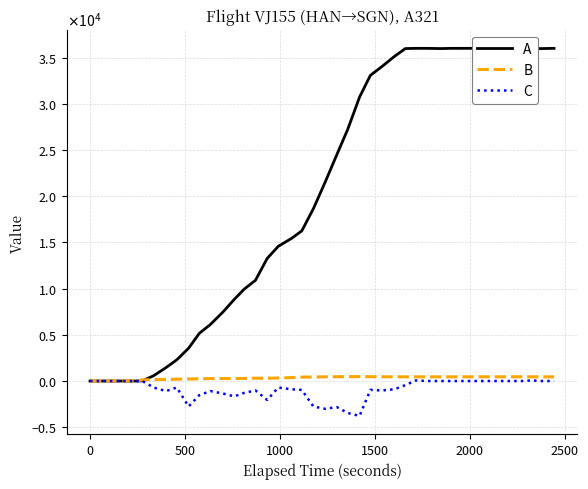

The value of C at 500 is 2542. True or false?

False